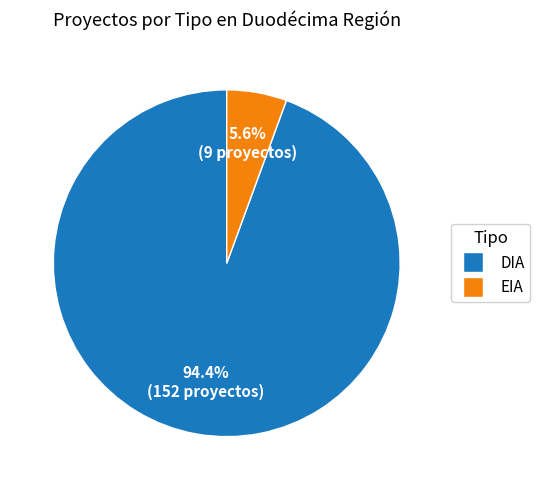

Do EIA and DIA together represent more than half of the pie?

Yes